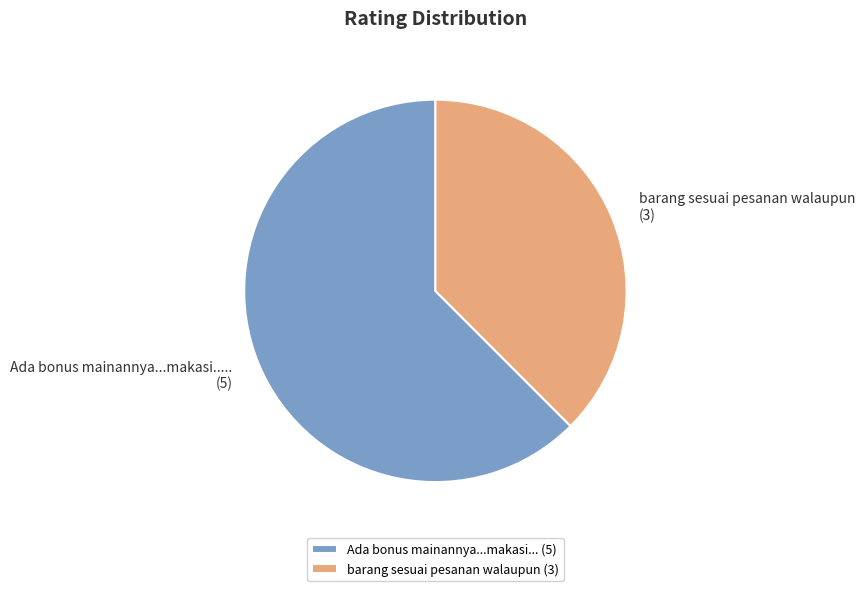

Which has a higher value, barang sesuai pesanan walaupun (3) or Ada bonus mainannya...makasi... (5)?

Ada bonus mainannya...makasi... (5)